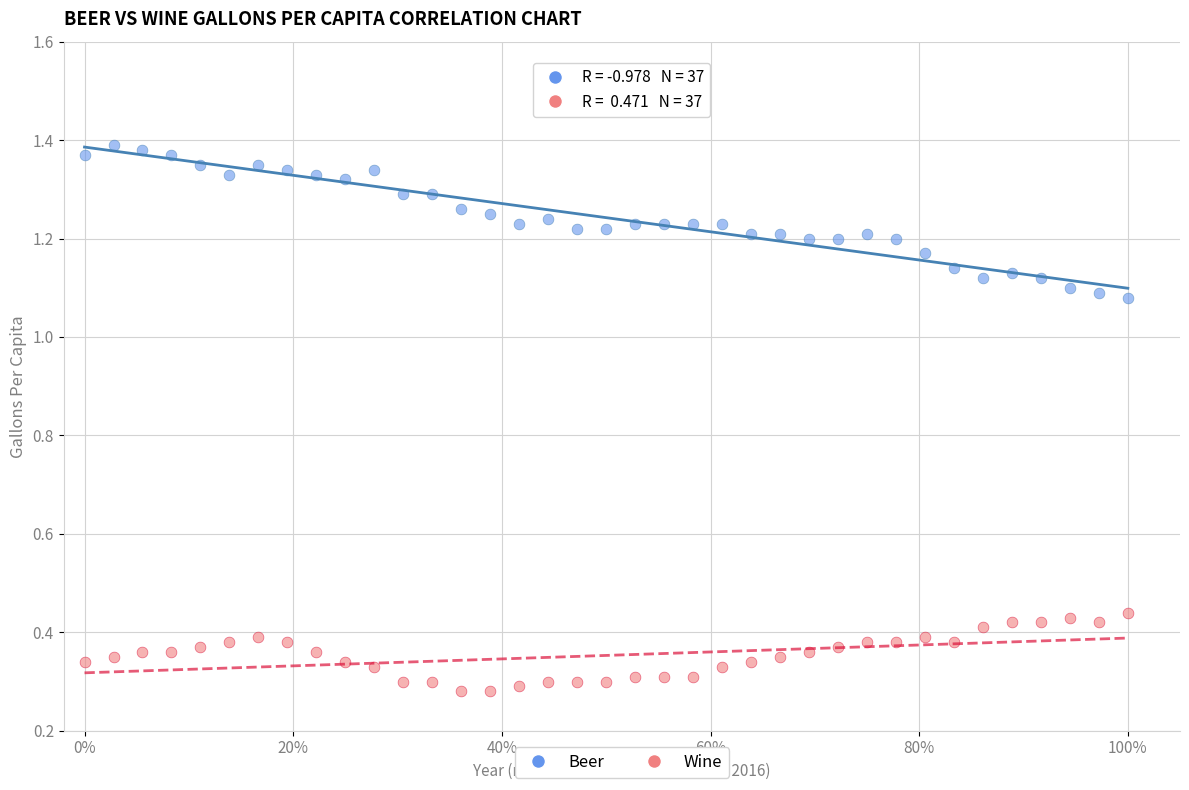

Which series has the widest spread of Y values?

Beer